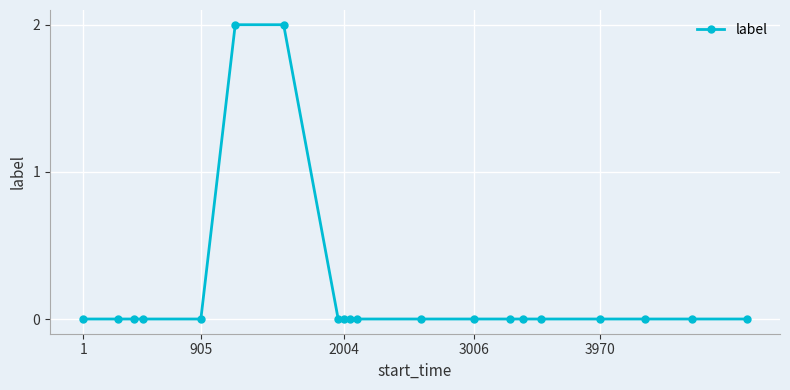

What is the sum of all values?

4